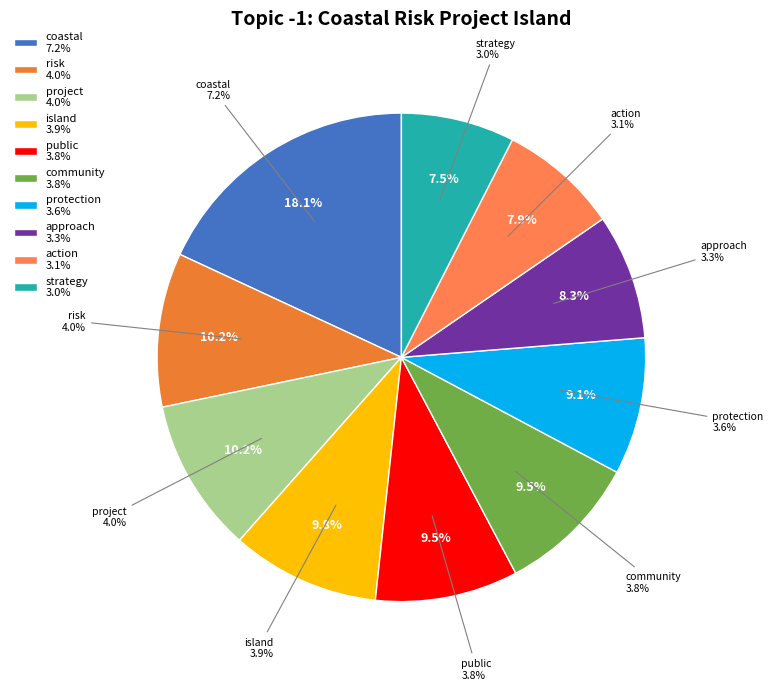

Combined, what portion of the pie is protection and risk?

19.3%